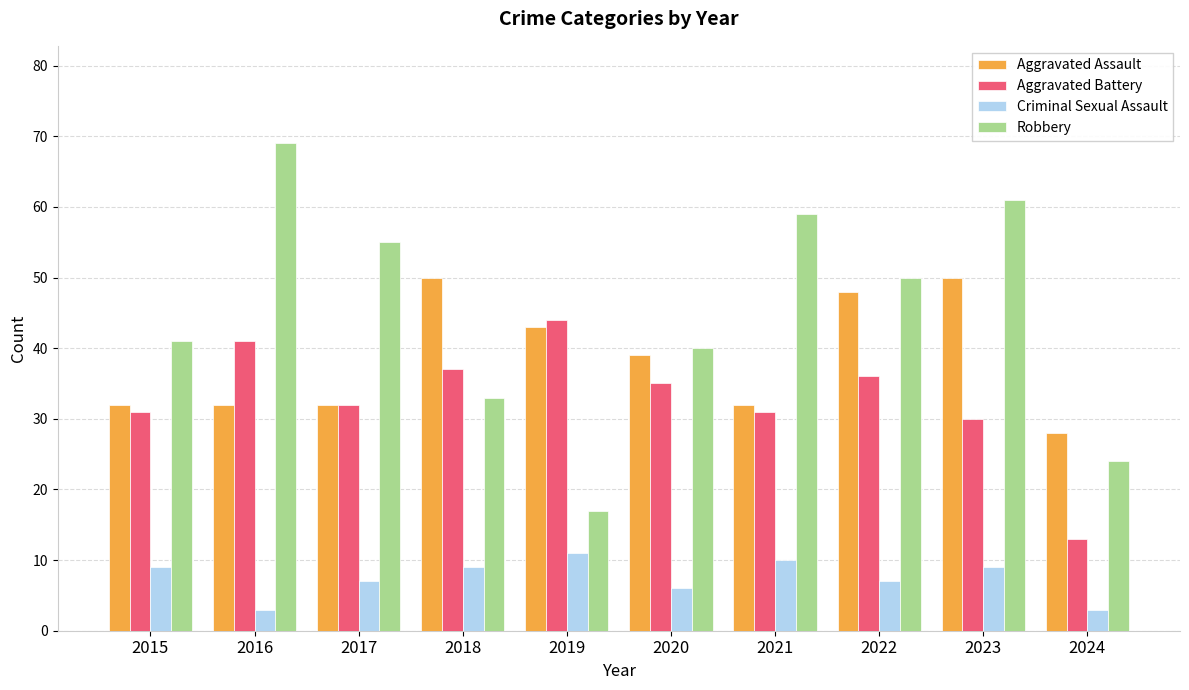

What is the sum of the Aggravated Battery values at 2017 and 2024?

45